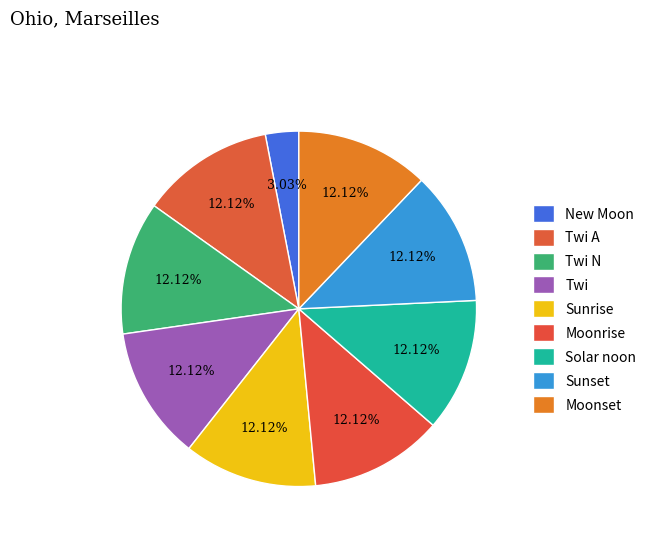

Which has a higher value, New Moon or Solar noon?

Solar noon